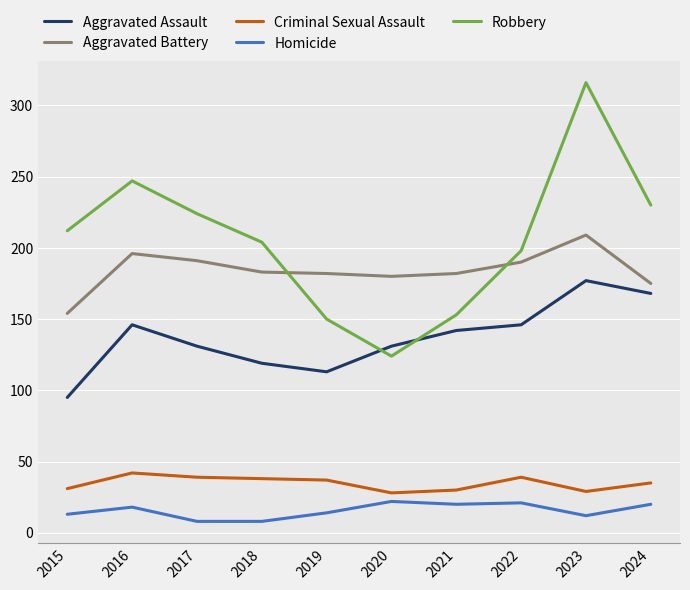

List the series in order of their peak value, highest first.

Robbery, Aggravated Battery, Aggravated Assault, Criminal Sexual Assault, Homicide